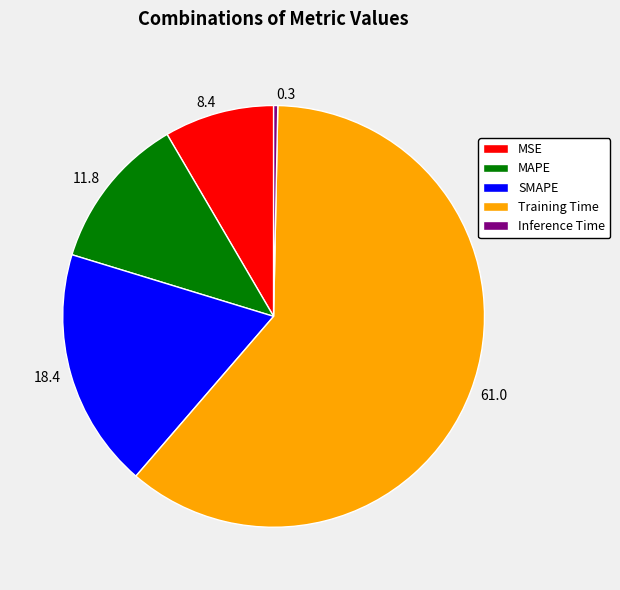

What is the ratio of the value at 61.0 to the value at 18.4?

3.3